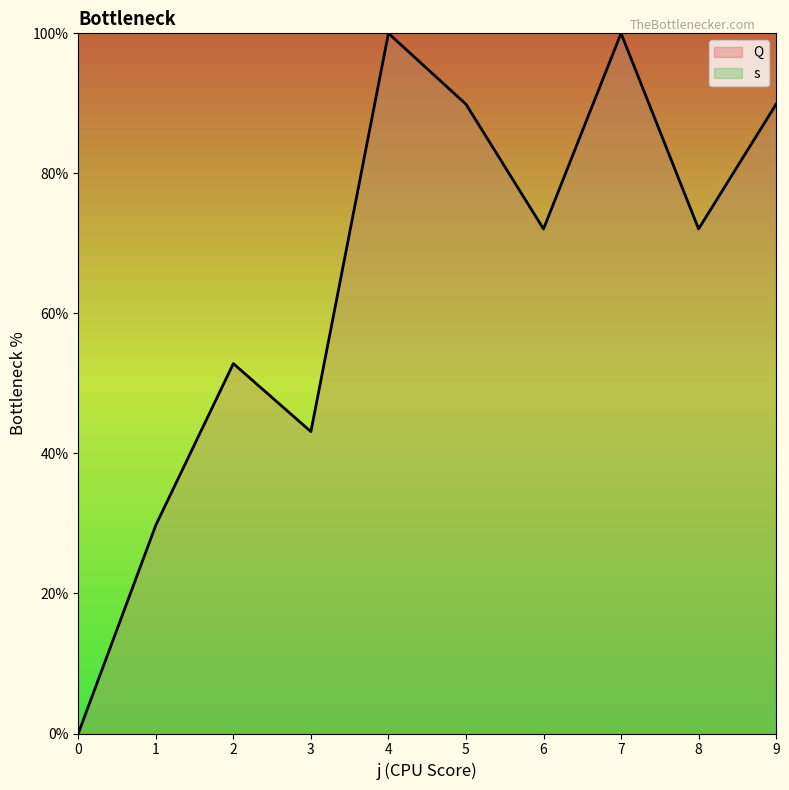

List the labels in order of value, largest first.

4, 7, 5, 9, 6, 8, 2, 3, 1, 0